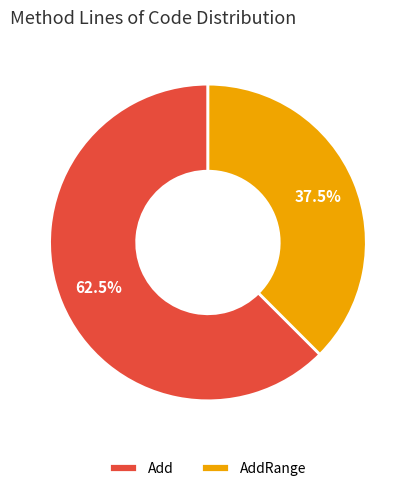

Approximately how many times larger is the value at Add compared to AddRange?

1.7